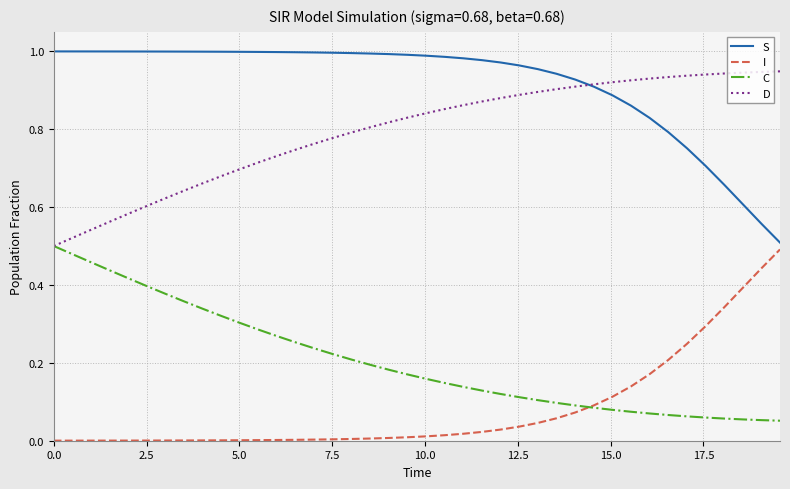

Which series has the largest total across all categories?

S